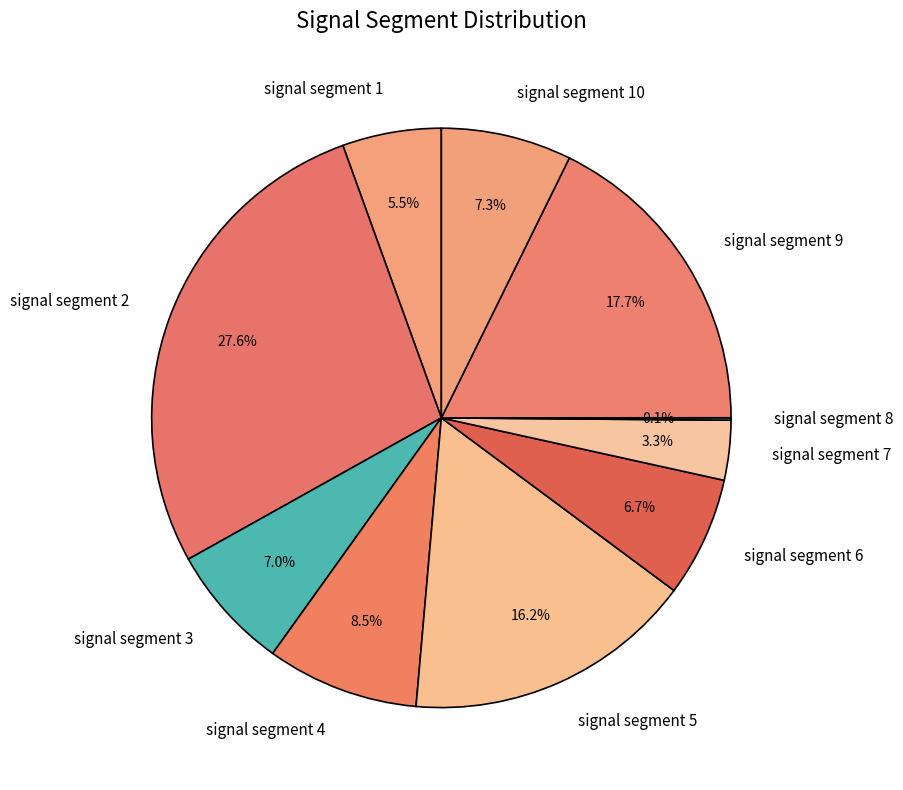

The signal segment 1 slice represents 1% of the pie. True or false?

False